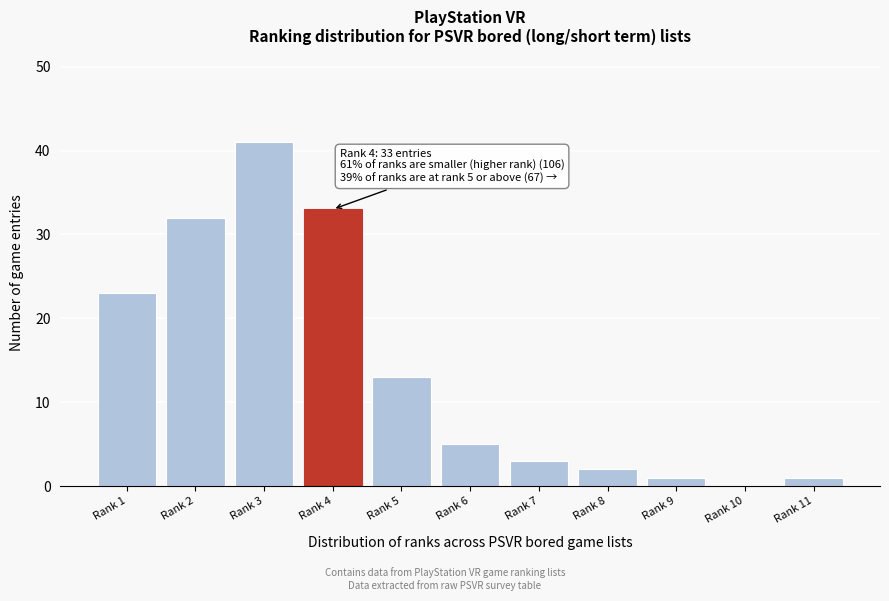

Reading right to left, transcribe all the data shown in this chart.

Rank 11=1	Rank 10=0	Rank 9=1	Rank 8=2	Rank 7=3	Rank 6=5	Rank 5=13	Rank 4=33	Rank 3=41	Rank 2=32	Rank 1=23